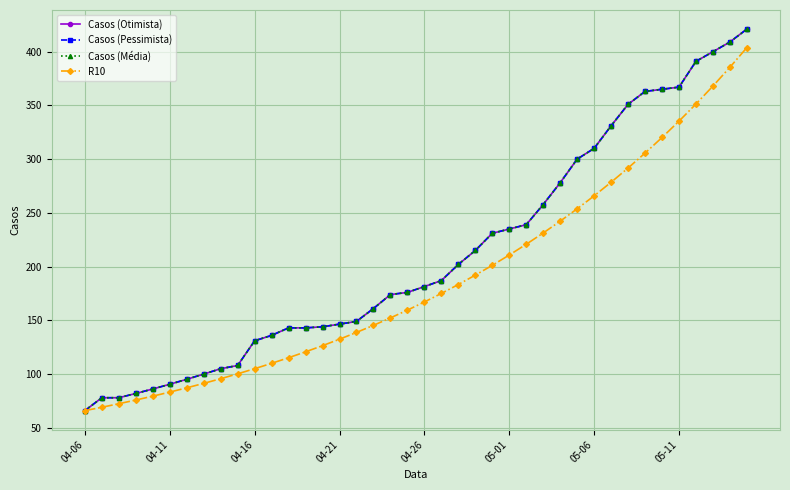

Does the chart display data point markers on the line(s)?

Yes